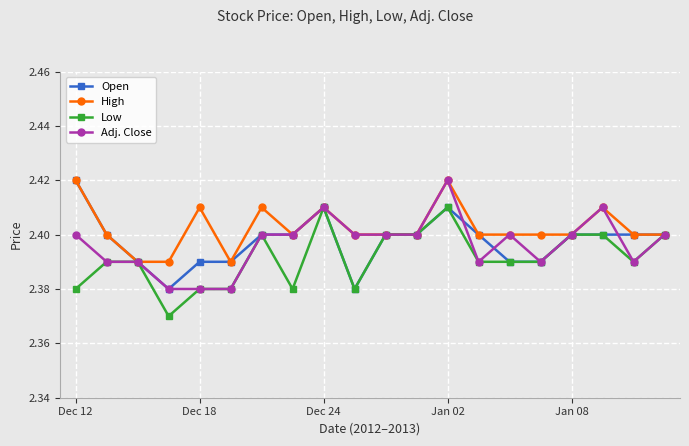

How many data points does each series have?

20